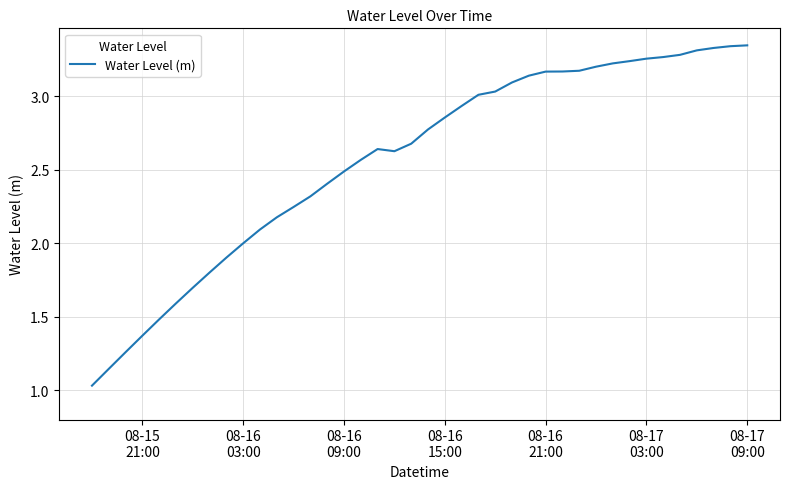

What is the difference between the maximum and minimum values?

2.3